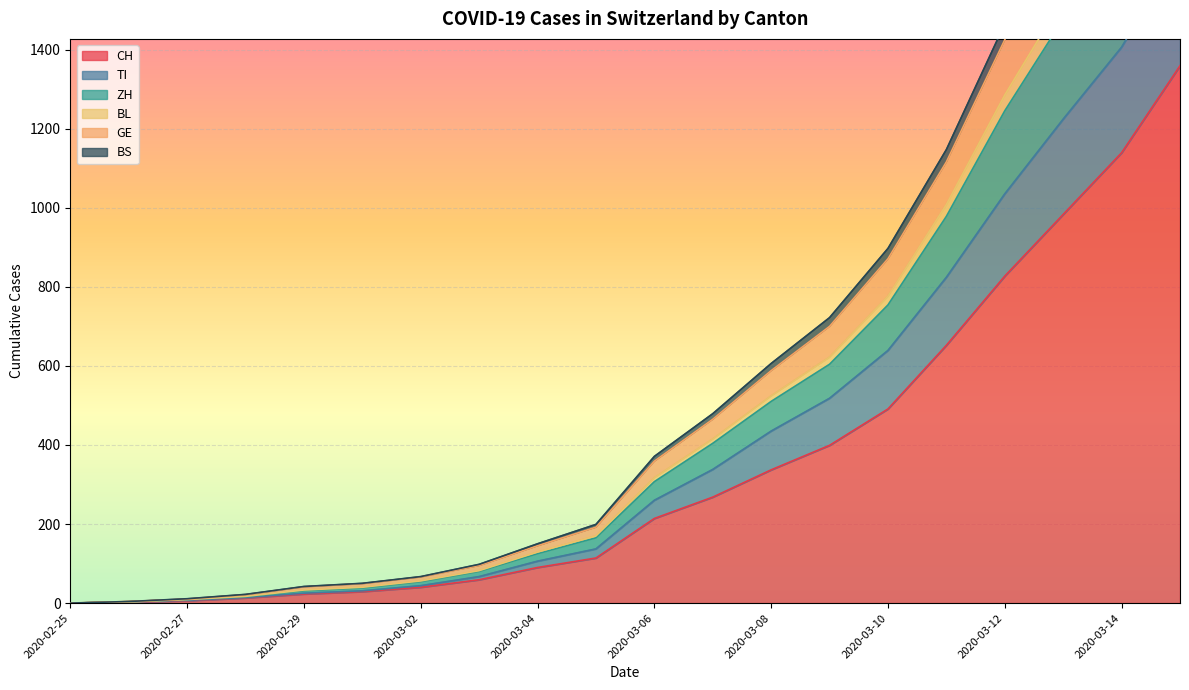

What is the total value across all series at 2020-03-12?

7282